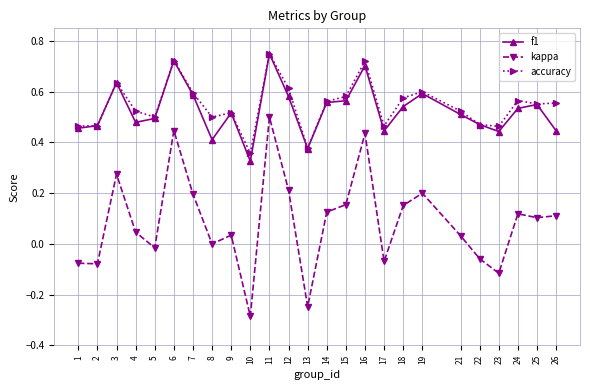

Does the chart display data point markers on the line(s)?

Yes